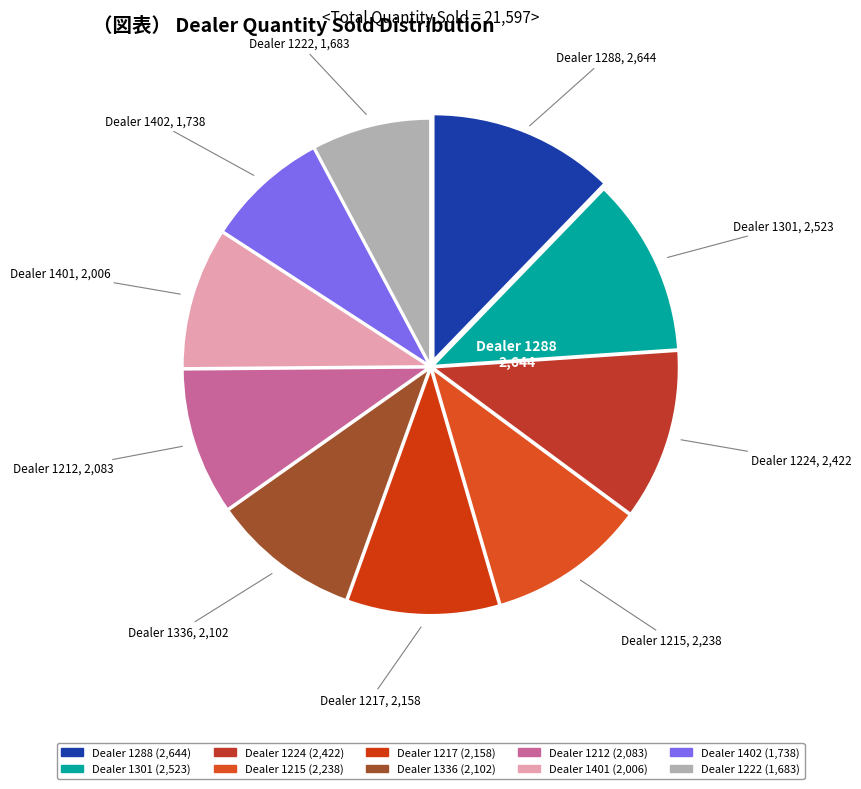

Count the number of slices in the pie.

10